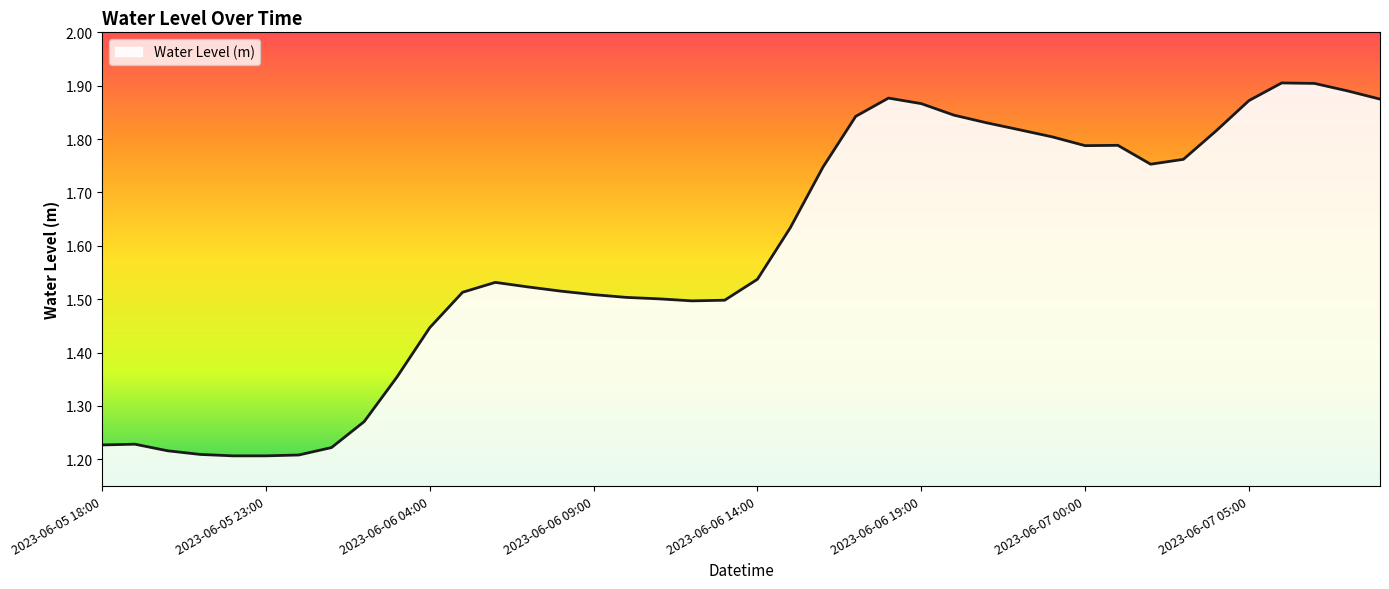

What is the difference between the maximum and minimum values?

0.7